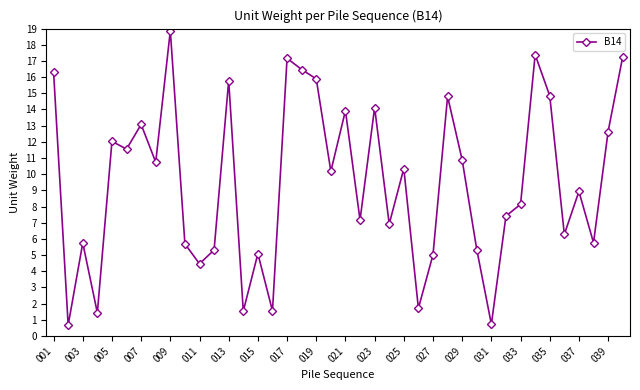

What is the maximum value shown in the chart?

18.9